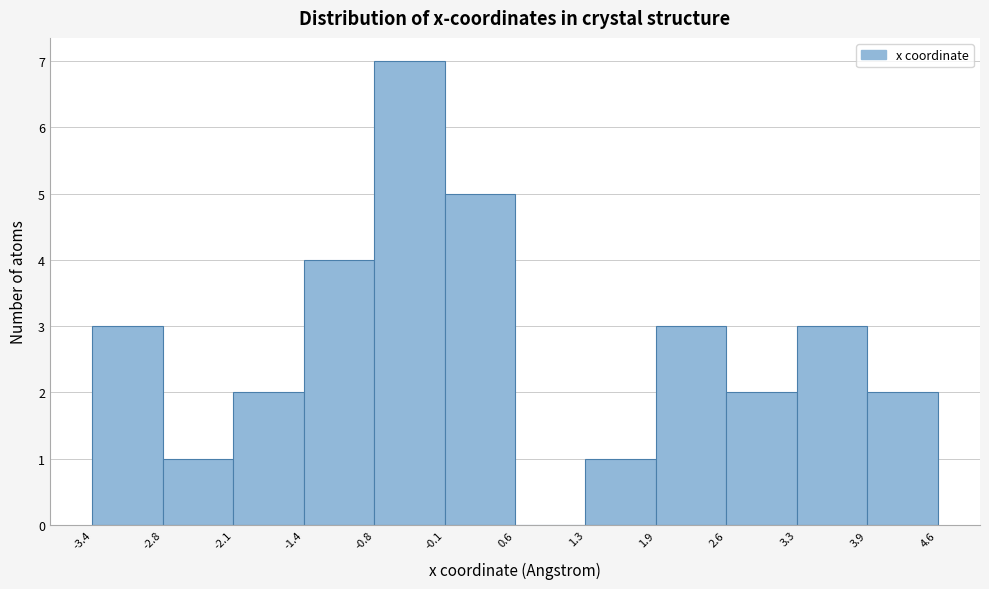

Which range on the x-axis has the tallest bar?

-0.8 to -0.1